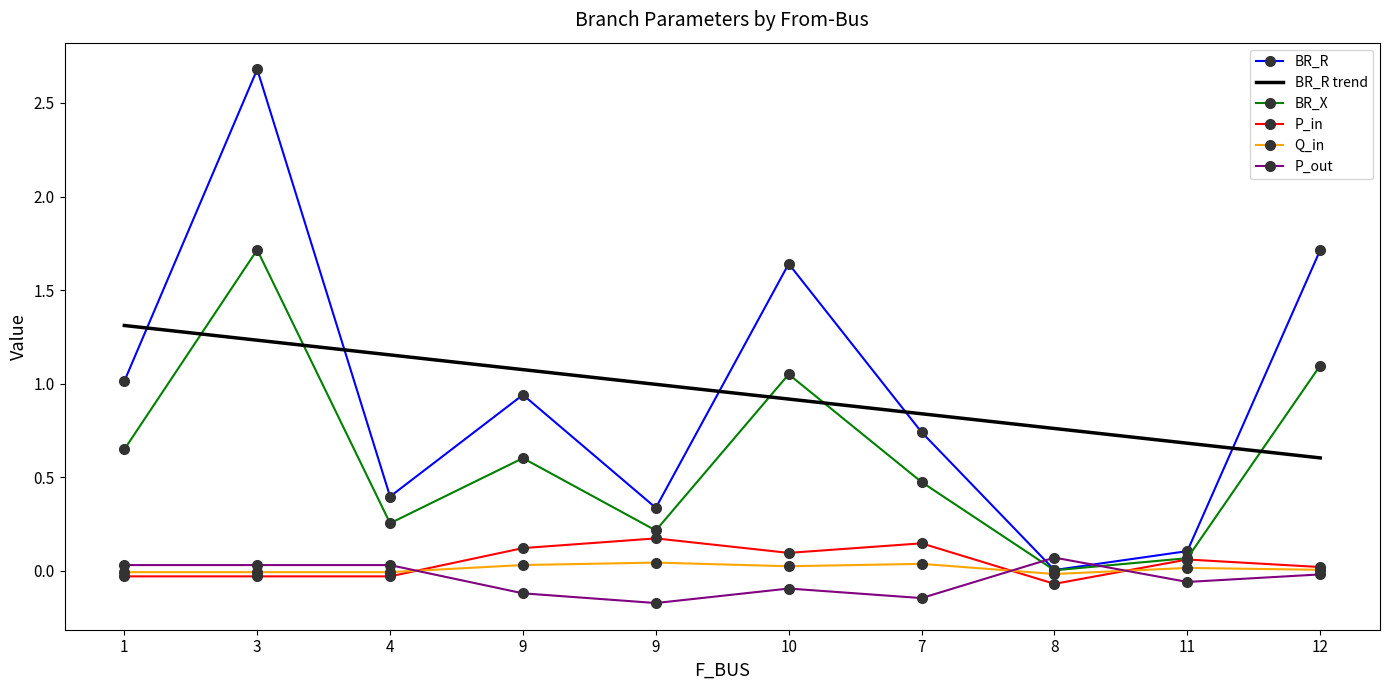

At which category is the sum across all series the highest?

3